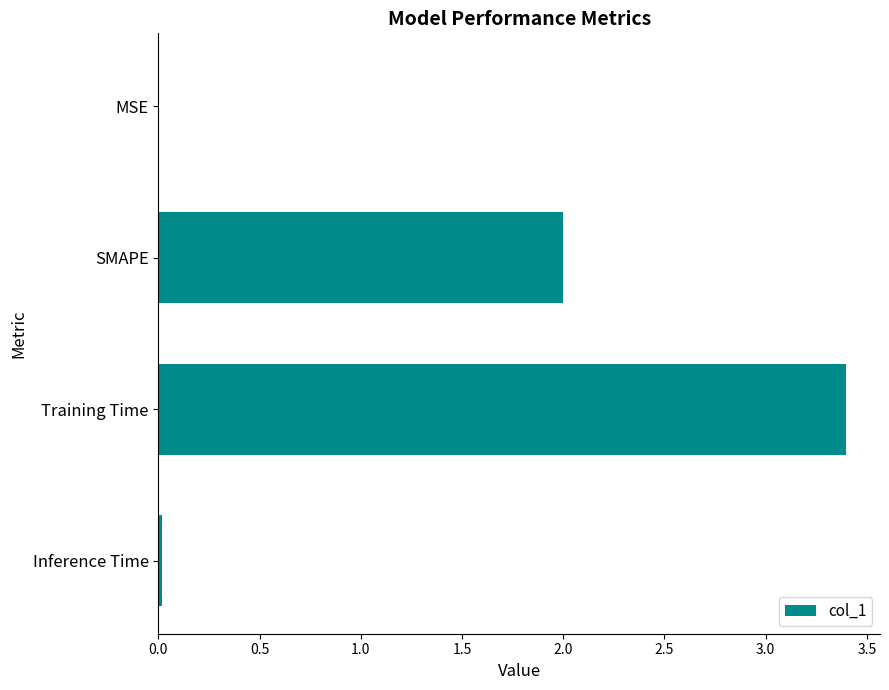

The value at MSE is 0.0. True or false?

True